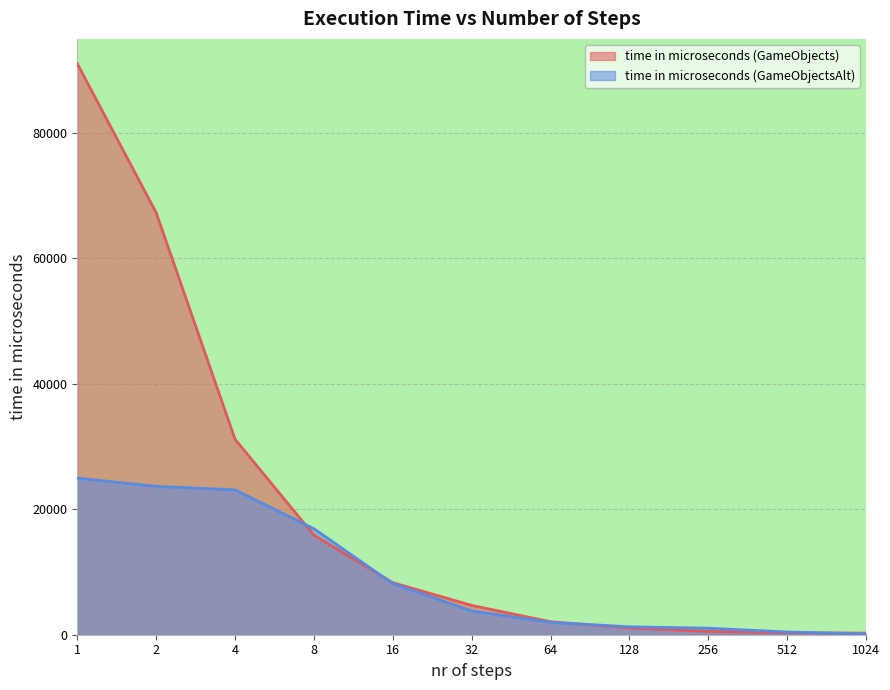

True or false: time in microseconds (GameObjects) has more than 2 points higher than both neighbors.

False